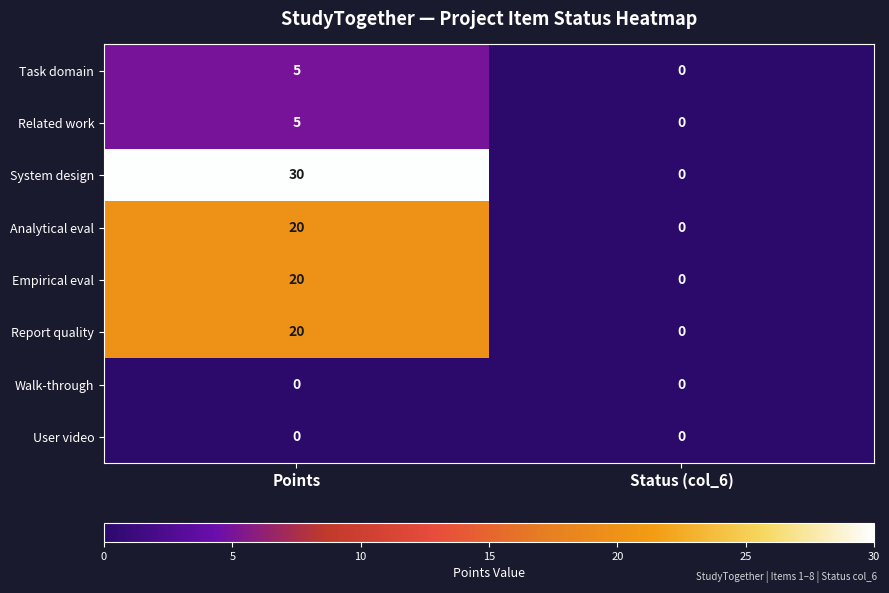

Rank the categories by Report quality value from lowest to highest.

Status (col_6), Points